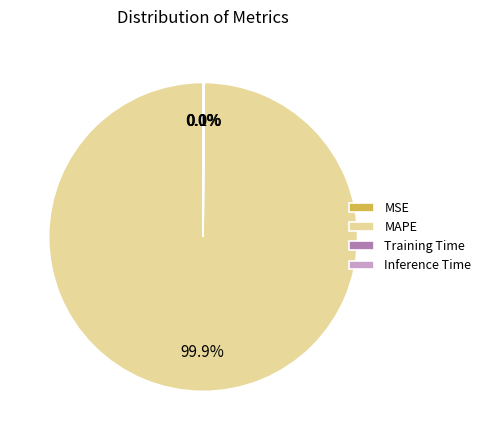

Is there any slice that represents more than half of the pie?

Yes